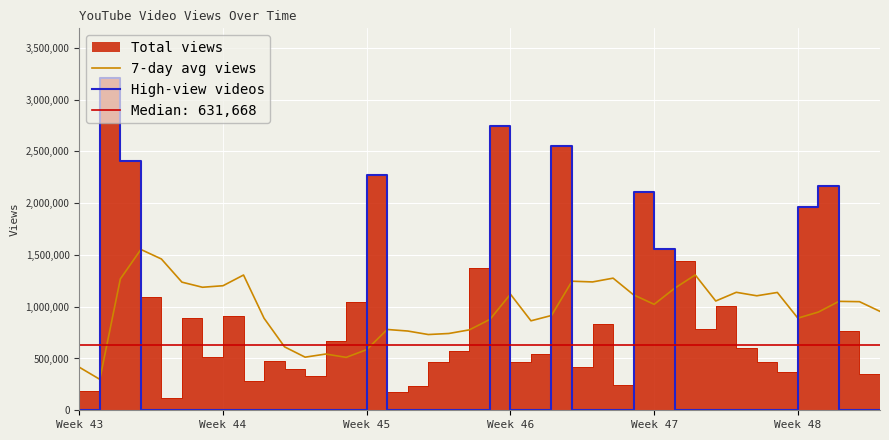

Between 6 and 12, which series saw the biggest shift?

7-day avg views